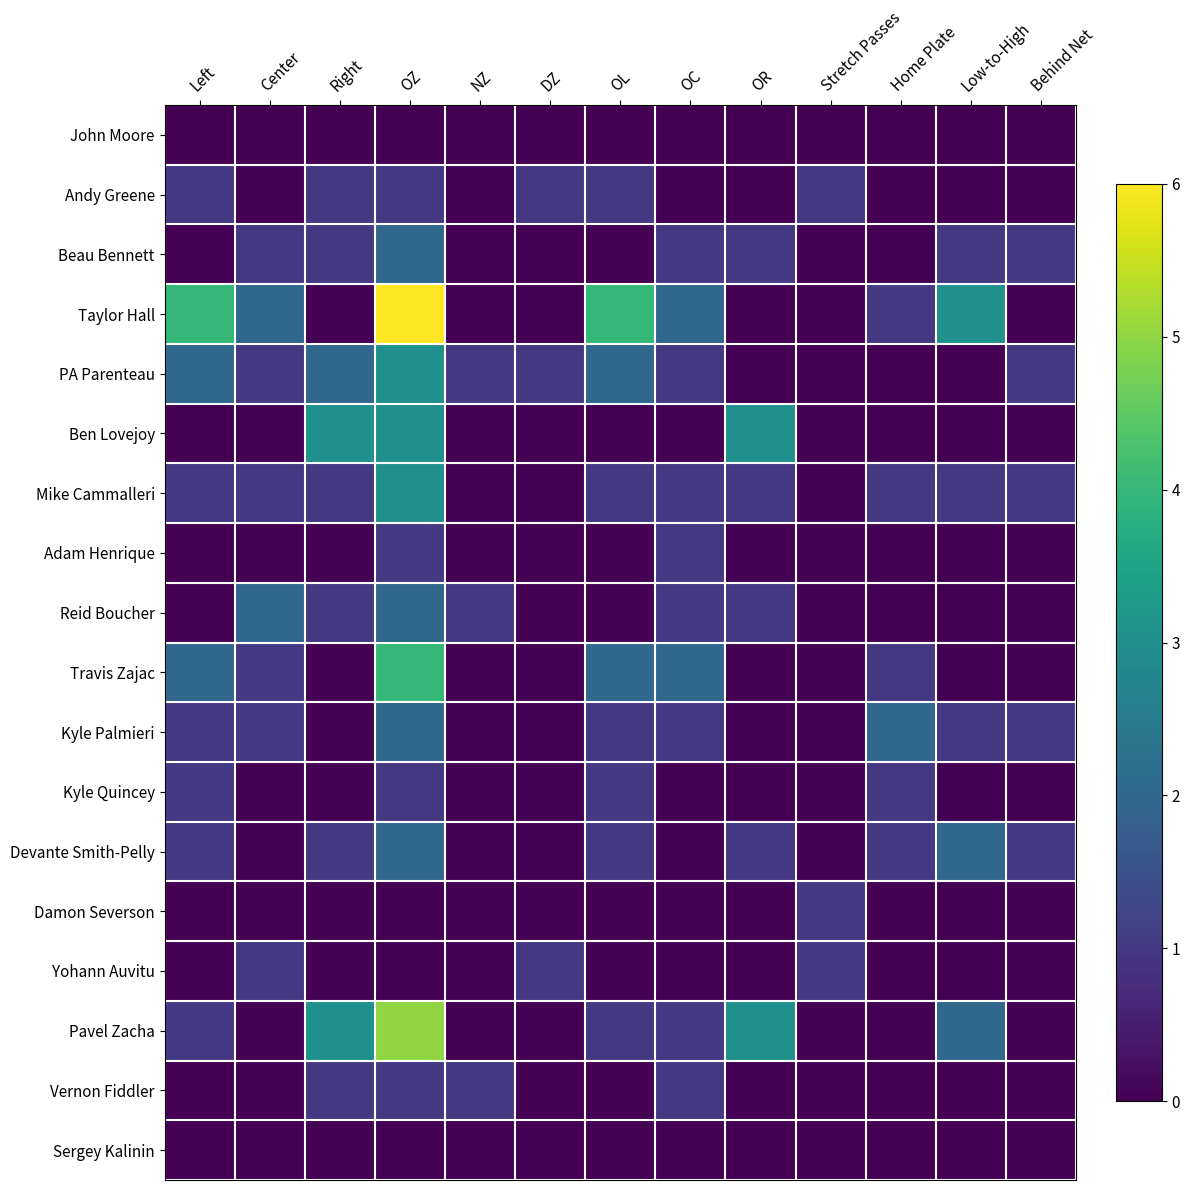

Which category has the lowest value across all series?

Left